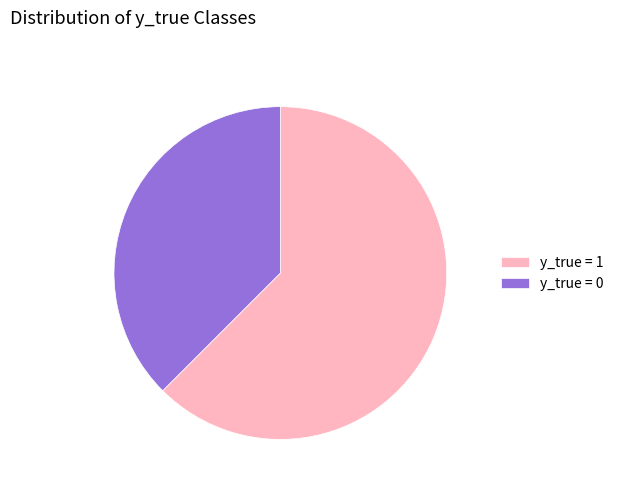

Does y_true = 1 account for over 50% of the chart?

Yes